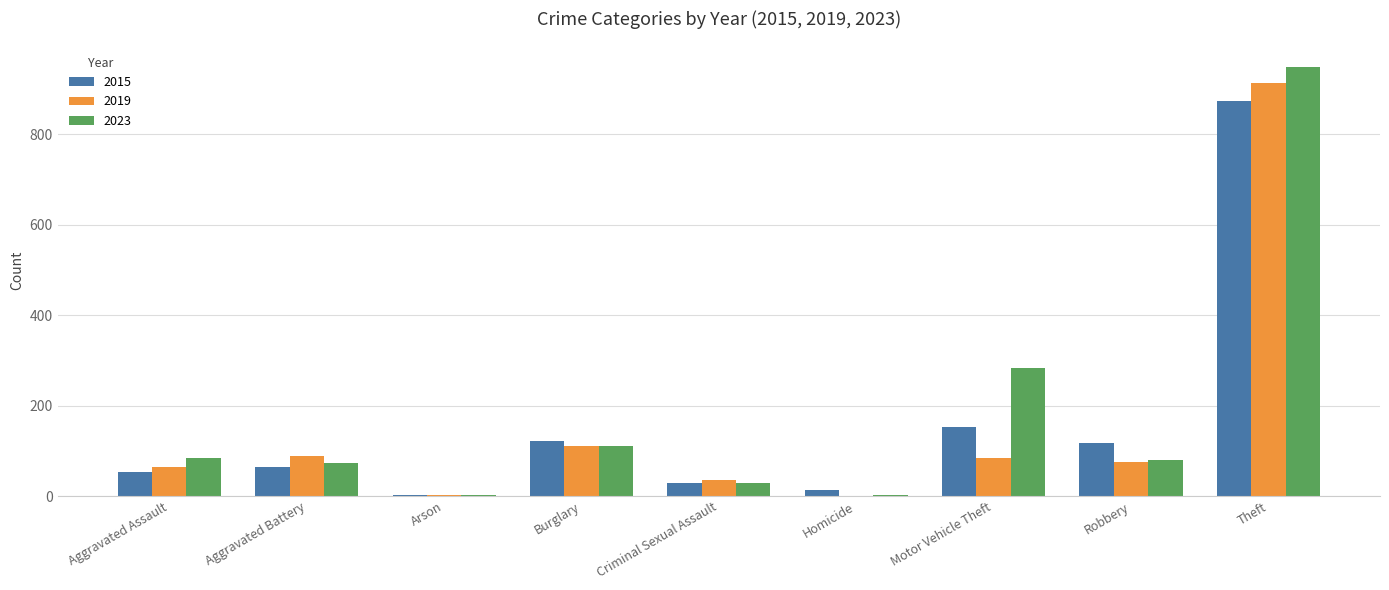

The value of 2015 at Theft is 874. True or false?

True